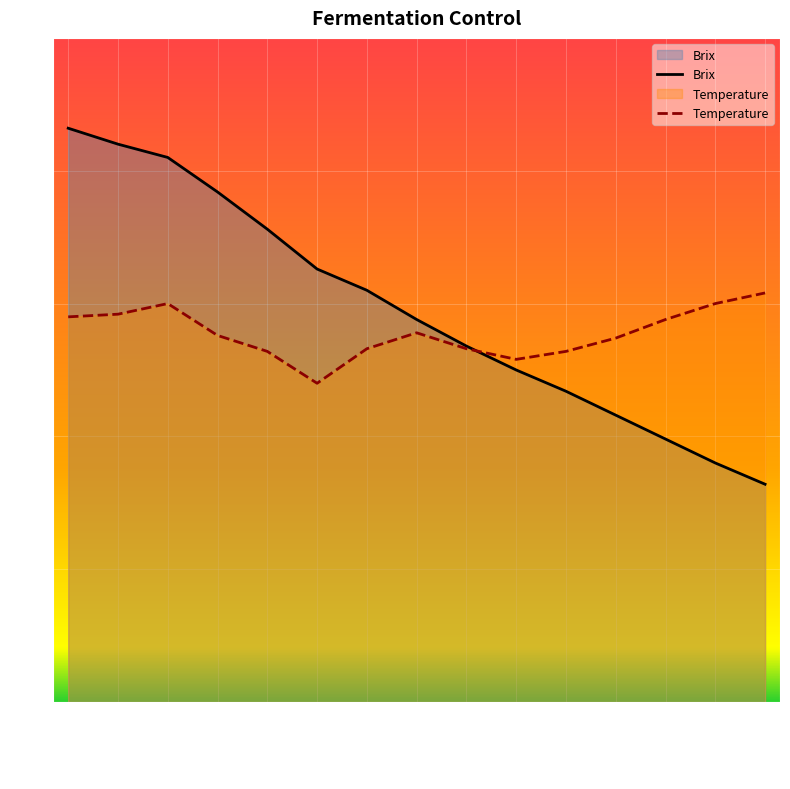

The value of Brix at 2021-09-26 is 11.1. True or false?

False